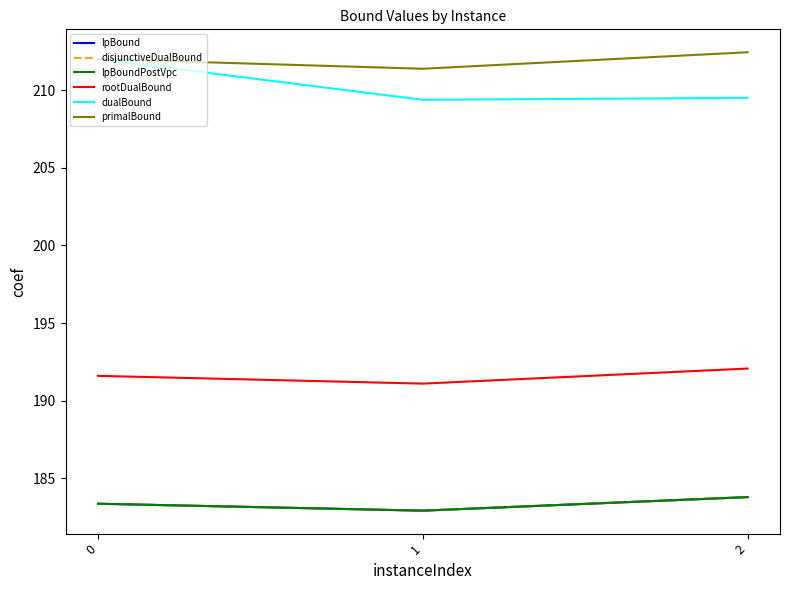

Is it true that primalBound equals 304.9 at 2?

False